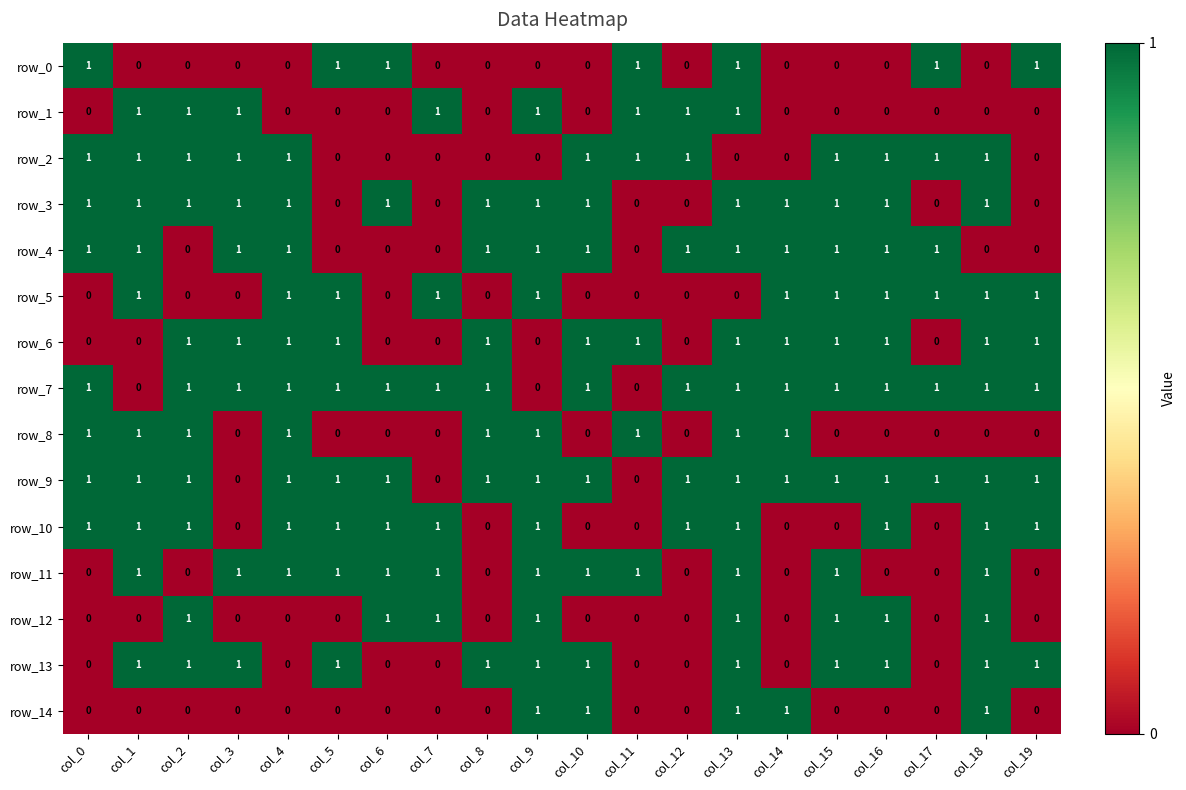

Reading left to right, list all the values displayed in this chart.

row_0: 1	0	0	0	0	1	1	0	0	0	0	1	0	1	0	0	0	1	0	1
row_1: 0	1	1	1	0	0	0	1	0	1	0	1	1	1	0	0	0	0	0	0
row_2: 1	1	1	1	1	0	0	0	0	0	1	1	1	0	0	1	1	1	1	0
row_3: 1	1	1	1	1	0	1	0	1	1	1	0	0	1	1	1	1	0	1	0
row_4: 1	1	0	1	1	0	0	0	1	1	1	0	1	1	1	1	1	1	0	0
row_5: 0	1	0	0	1	1	0	1	0	1	0	0	0	0	1	1	1	1	1	1
row_6: 0	0	1	1	1	1	0	0	1	0	1	1	0	1	1	1	1	0	1	1
row_7: 1	0	1	1	1	1	1	1	1	0	1	0	1	1	1	1	1	1	1	1
row_8: 1	1	1	0	1	0	0	0	1	1	0	1	0	1	1	0	0	0	0	0
row_9: 1	1	1	0	1	1	1	0	1	1	1	0	1	1	1	1	1	1	1	1
row_10: 1	1	1	0	1	1	1	1	0	1	0	0	1	1	0	0	1	0	1	1
row_11: 0	1	0	1	1	1	1	1	0	1	1	1	0	1	0	1	0	0	1	0
row_12: 0	0	1	0	0	0	1	1	0	1	0	0	0	1	0	1	1	0	1	0
row_13: 0	1	1	1	0	1	0	0	1	1	1	0	0	1	0	1	1	0	1	1
row_14: 0	0	0	0	0	0	0	0	0	1	1	0	0	1	1	0	0	0	1	0